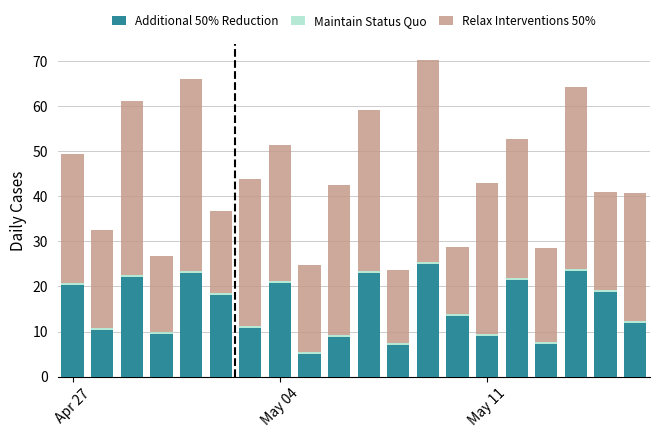

What is the minimum value for Additional 50% Reduction?

5.0